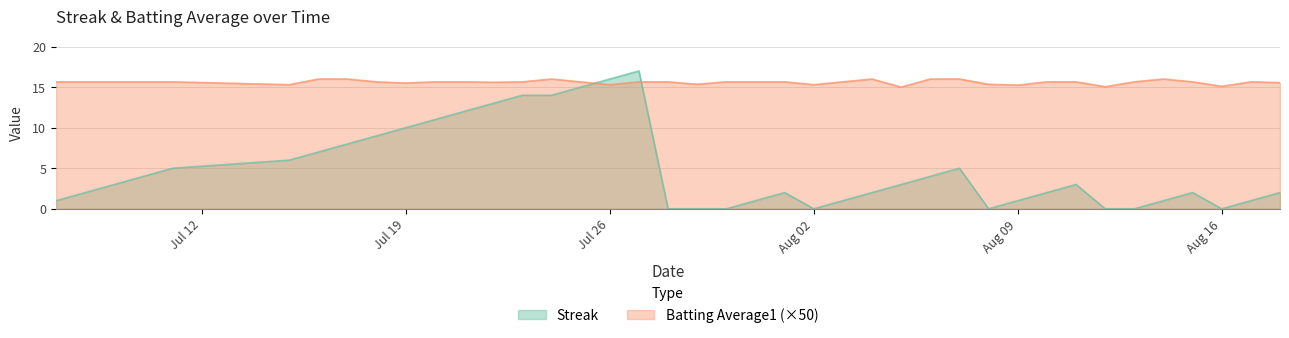

The Batting Average1 series shows 15.7 at 2010-07-10. True or false?

True